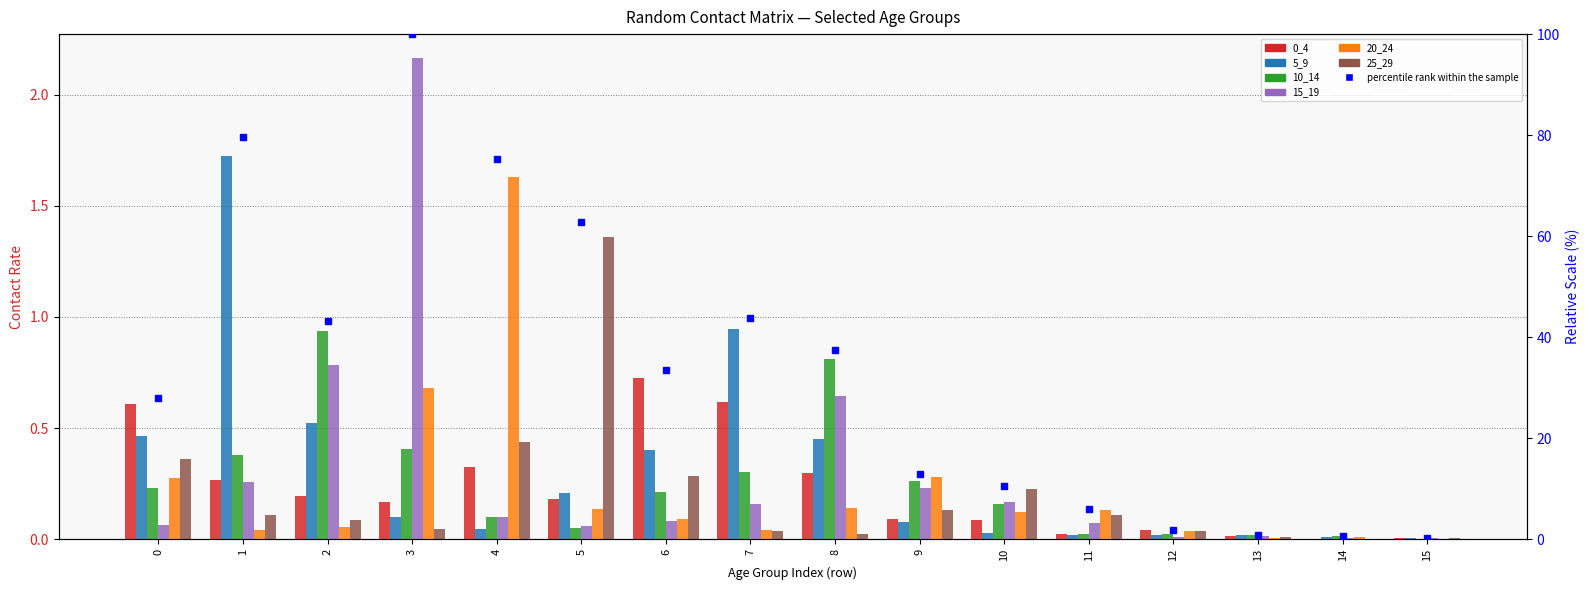

Which label corresponds to the smallest value in the chart?

14